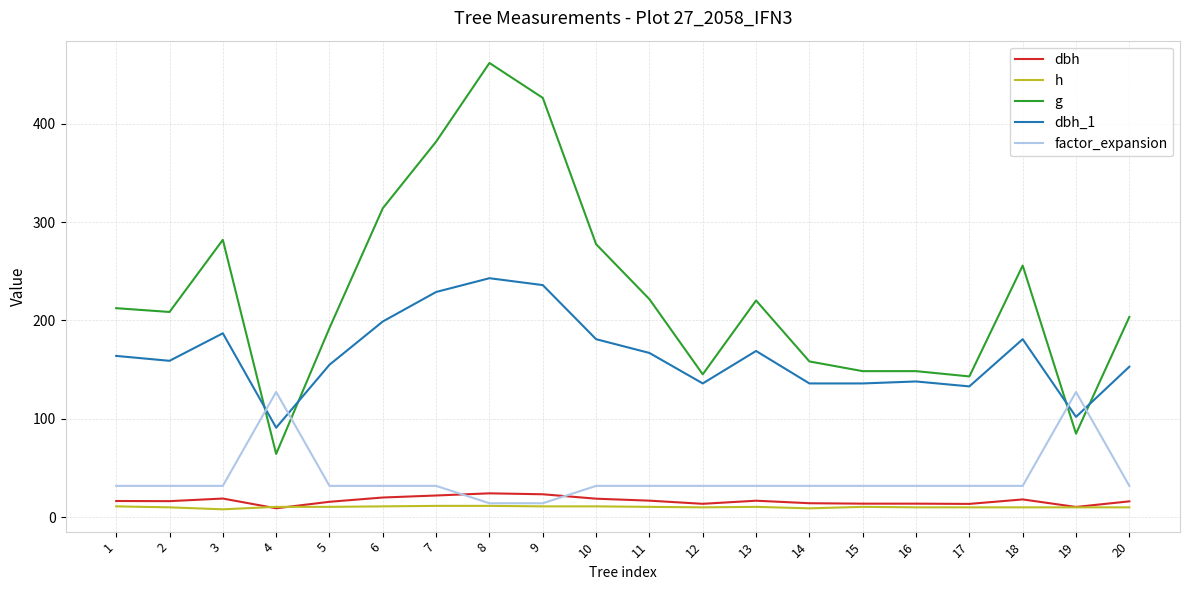

True or false: h and g cross at least once.

False